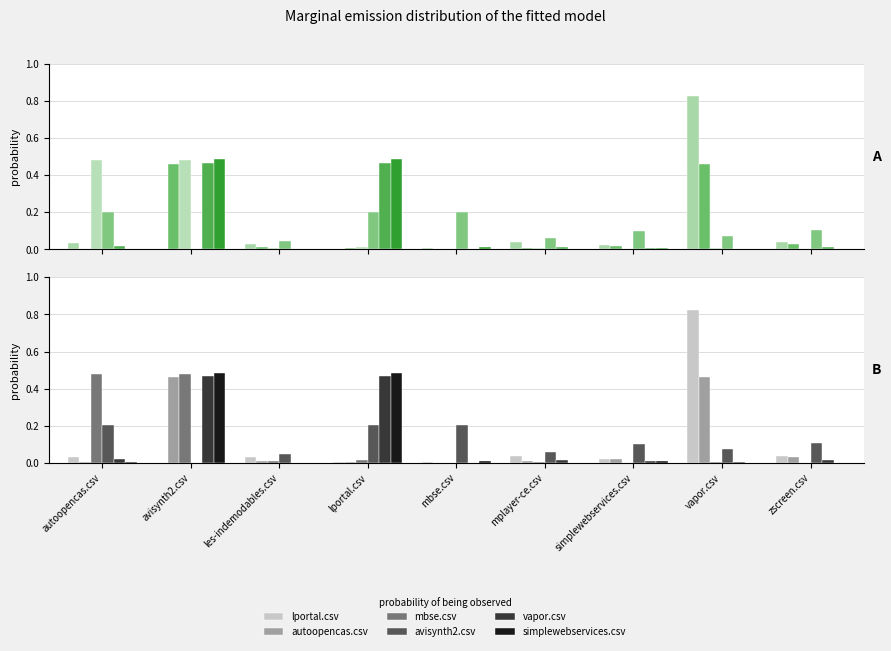

At zscreen.csv, list the series in order from largest to smallest.

avisynth2.csv, lportal.csv, autoopencas.csv, vapor.csv, mbse.csv, simplewebservices.csv